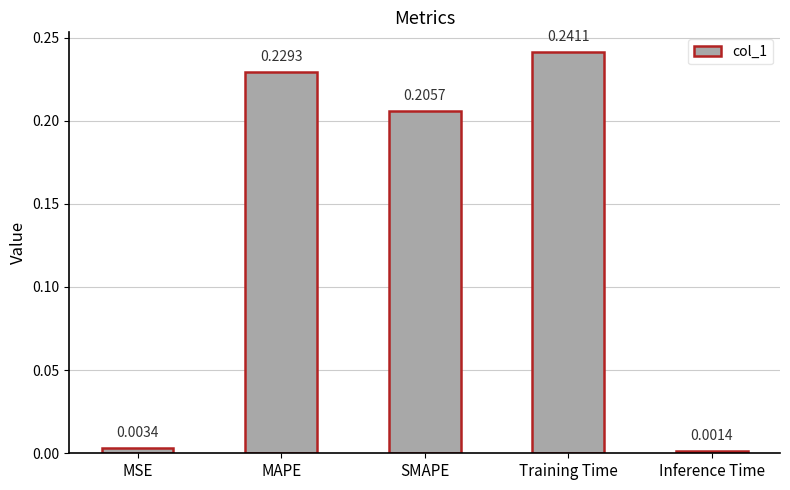

What is the sum of the values at Training Time and SMAPE?

0.4